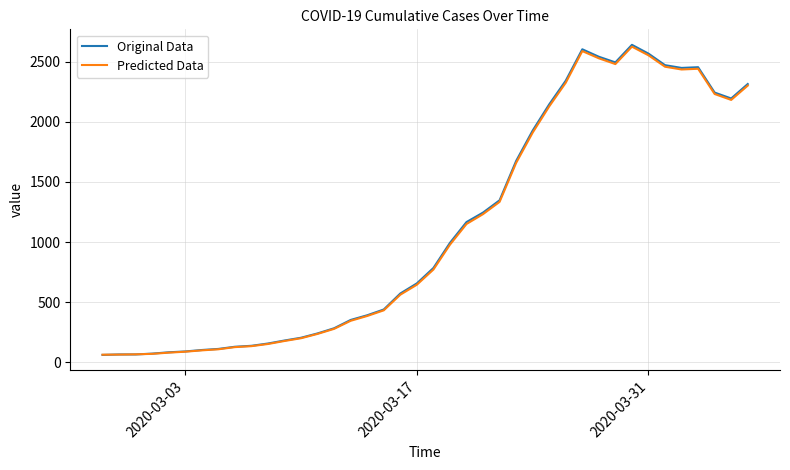

Which series ends up on top after the final intersection of Original Data and Predicted Data?

Original Data